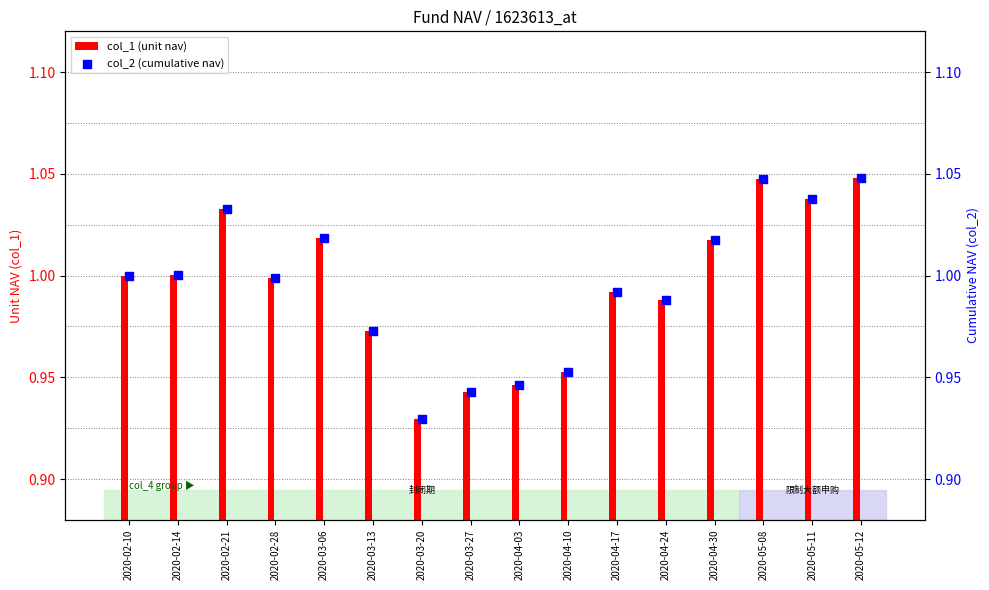

Which series has the largest total across all categories?

col_1 (unit nav)